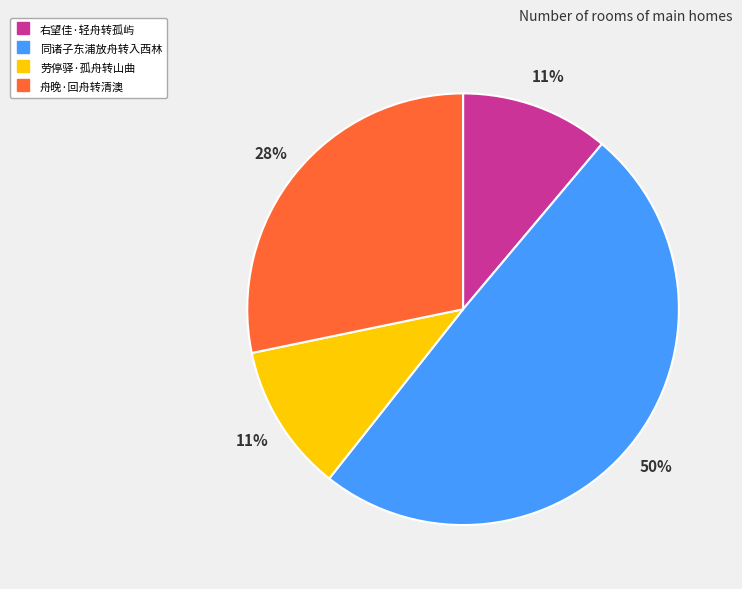

How many slices are in this pie chart?

4